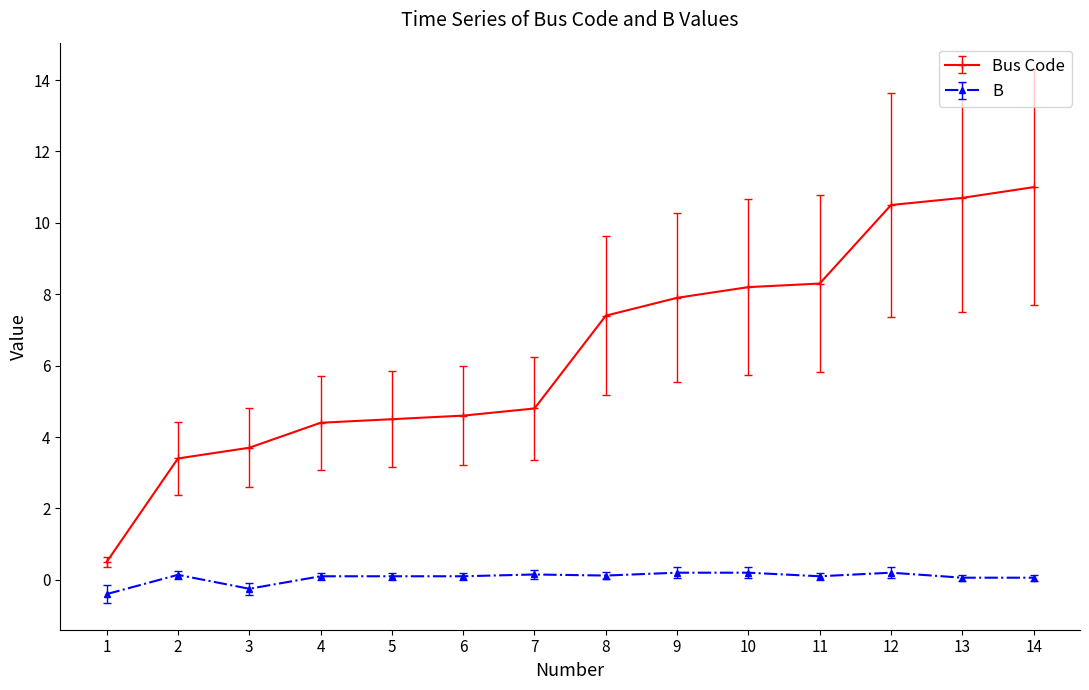

Does the chart display data point markers on the line(s)?

Yes